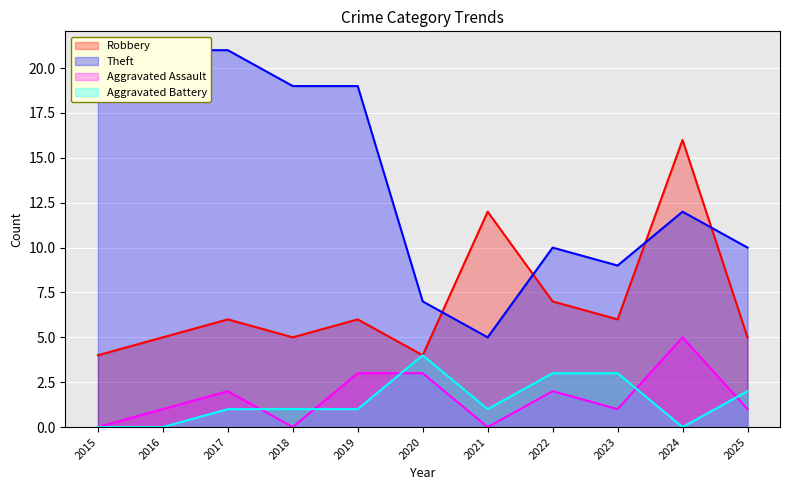

The value of Aggravated Battery at 2017 is 1. True or false?

True